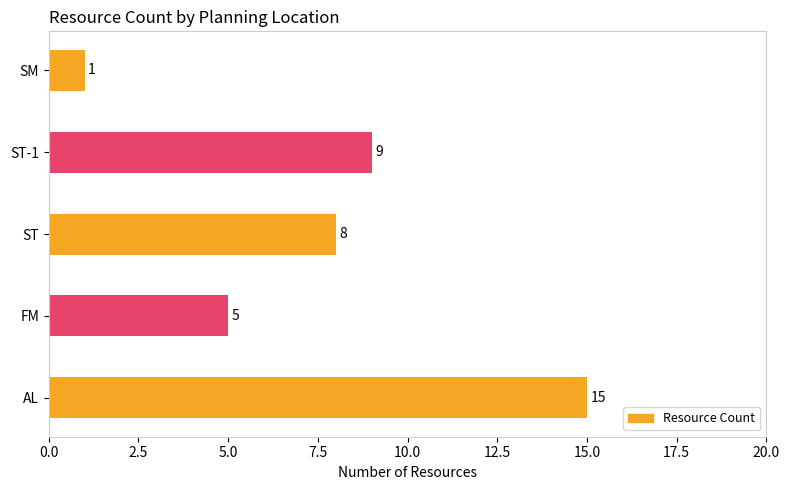

At which label is the value closest to 8?

ST